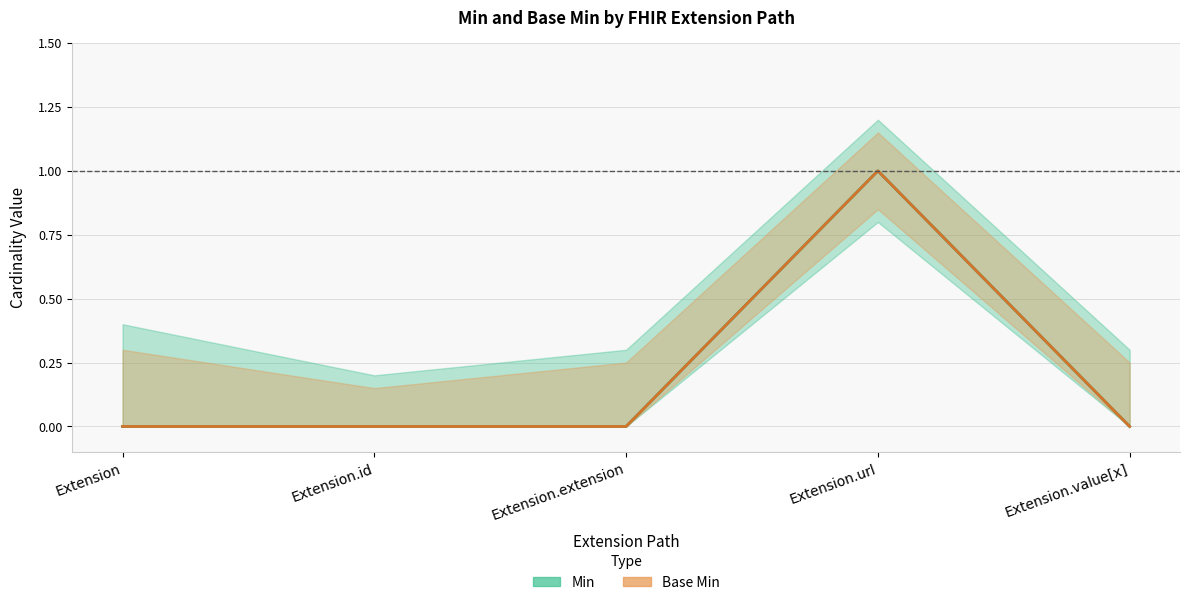

Is the value of Min at Extension.value[x] greater than the value of Base Min at Extension.id?

No